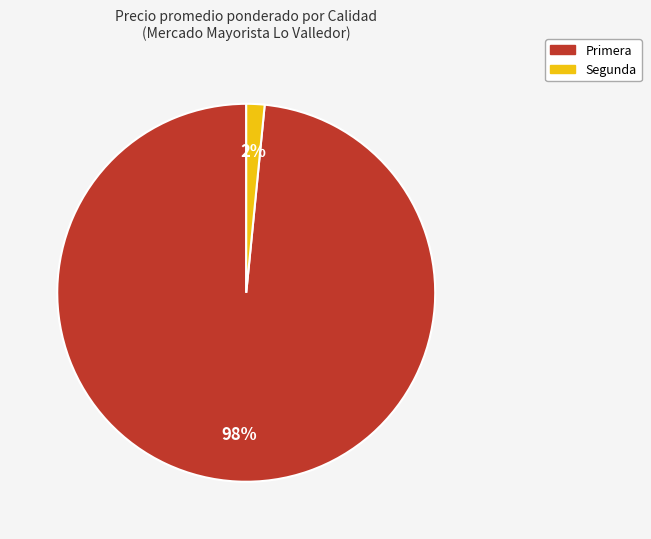

To the nearest percent, what is the combined percentage of Primera and Segunda?

100%